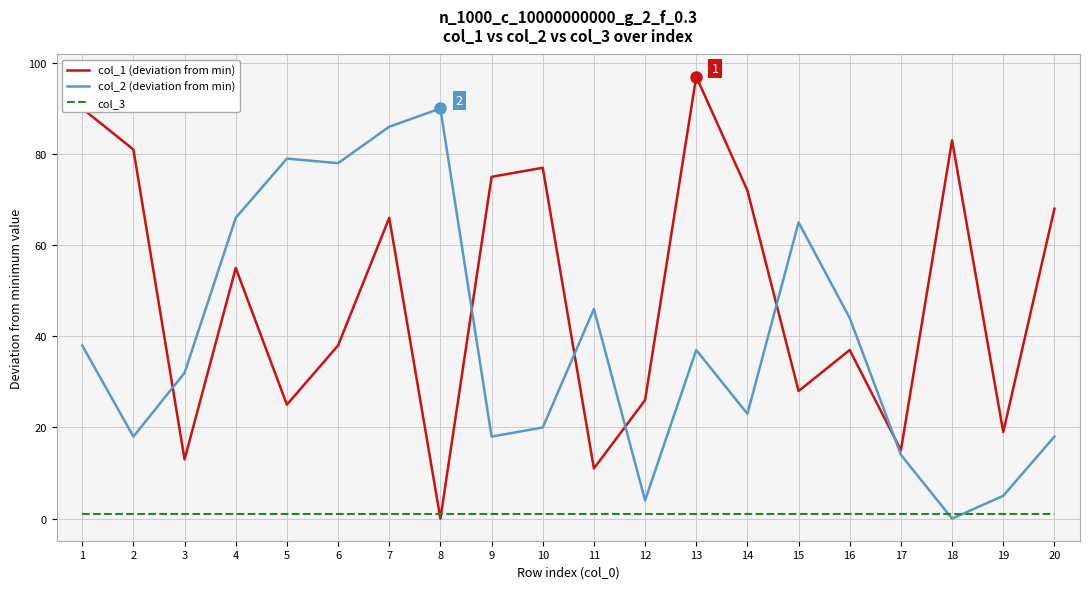

Does the chart display data point markers on the line(s)?

No